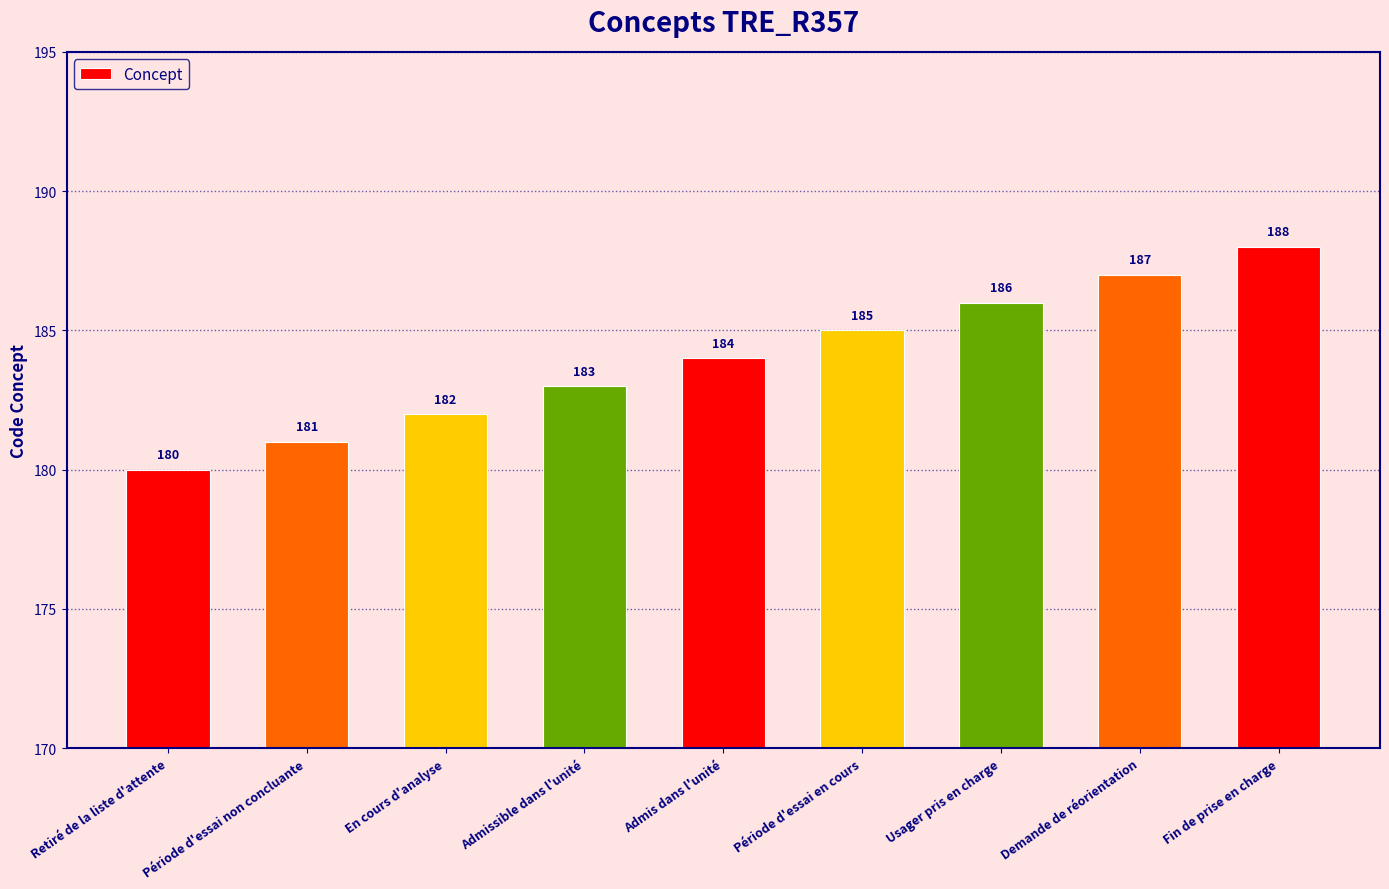

How many values are between 182 and 186?

5